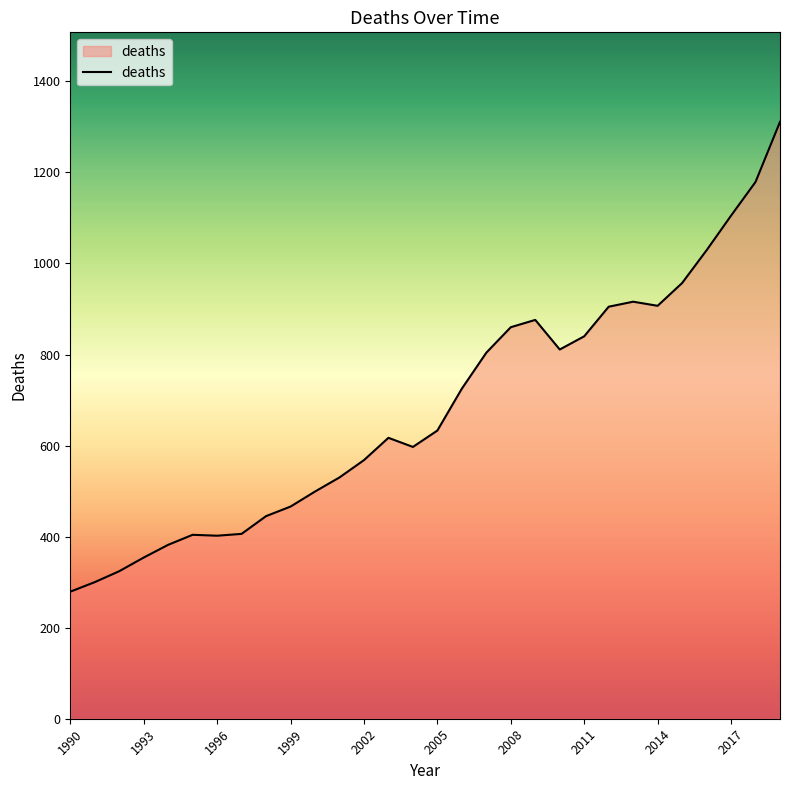

How many categories are shown in the chart?

30